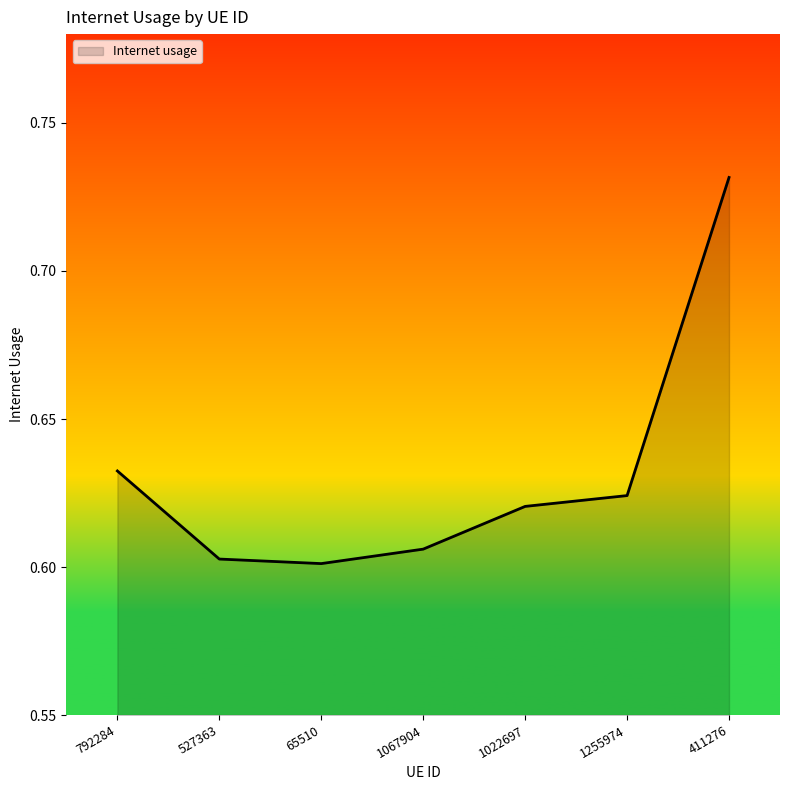

How many distinct data groups are displayed?

1